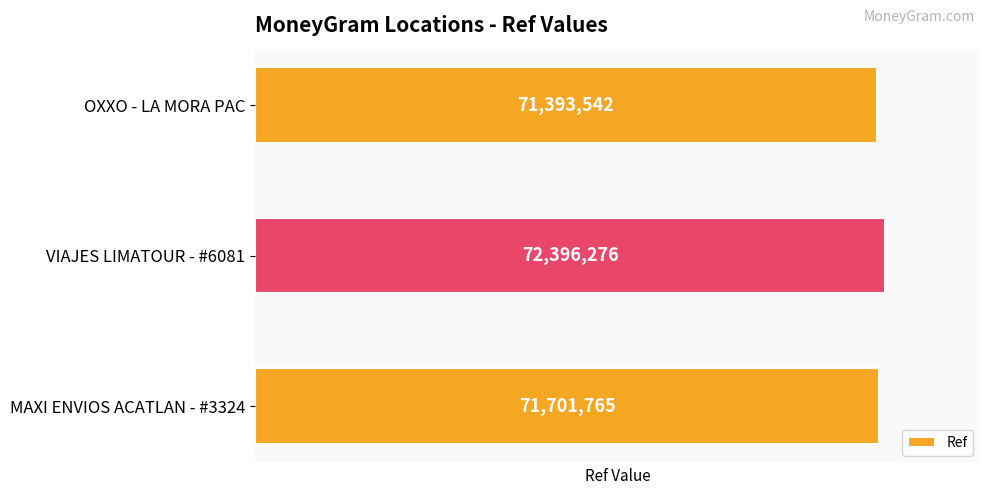

The chart shows a value of 71393542 at OXXO - LA MORA PAC. True or false?

True